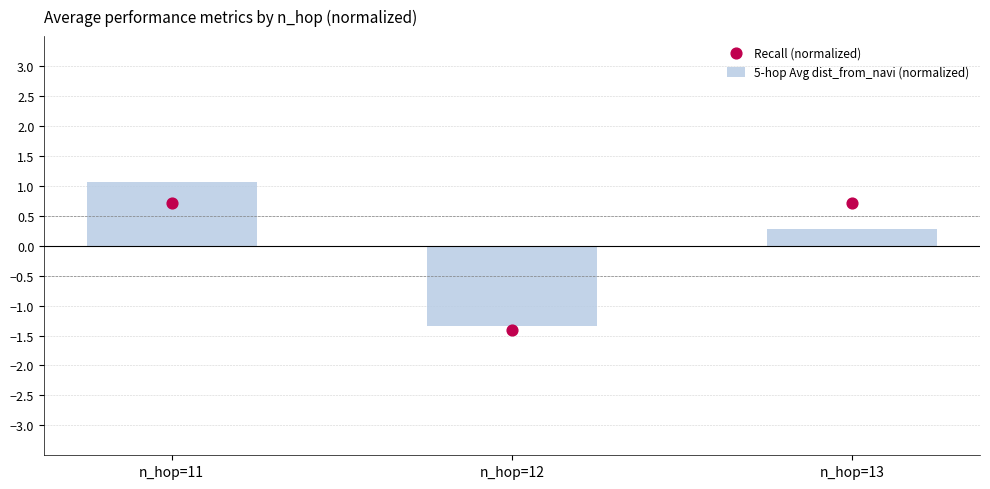

What are all the series names shown in the legend?

5-hop Avg dist_from_navi (normalized), Recall (normalized)